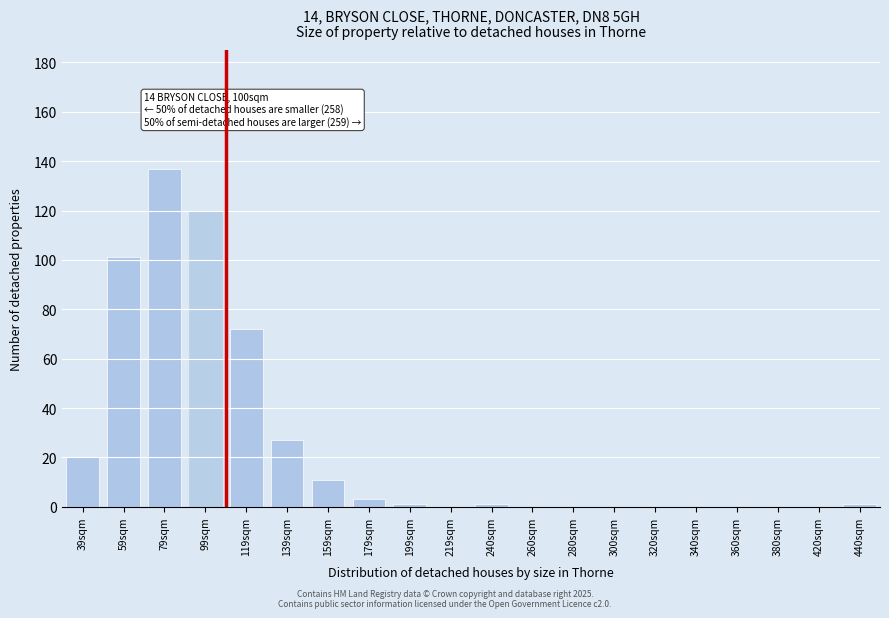

Reading left to right, extract all data points from this chart.

39sqm=20	59sqm=101	79sqm=137	99sqm=120	119sqm=72	139sqm=27	159sqm=11	179sqm=3	199sqm=1	219sqm=0	240sqm=1	260sqm=0	280sqm=0	300sqm=0	320sqm=0	340sqm=0	360sqm=0	380sqm=0	420sqm=0	440sqm=1